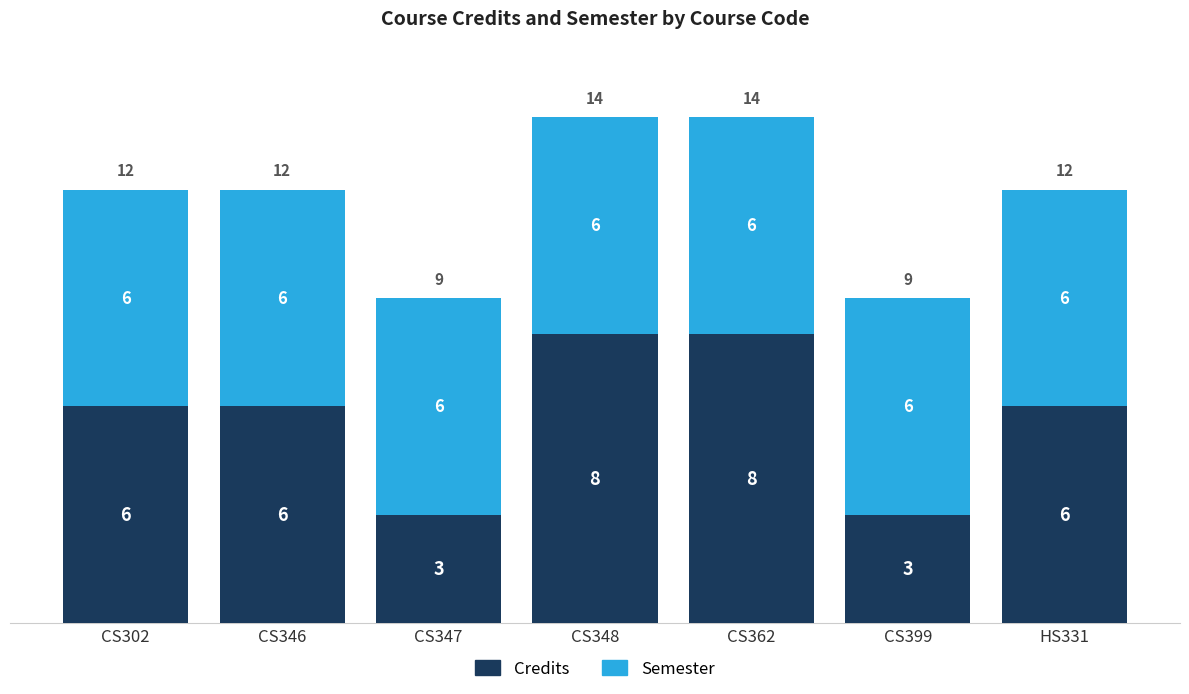

What is the sum of the Credits values at CS302 and CS399?

9